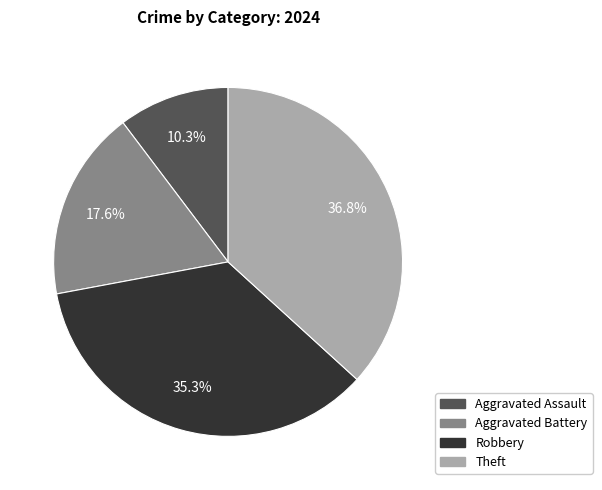

What percentage is the Aggravated Assault slice, to the nearest percent?

10%